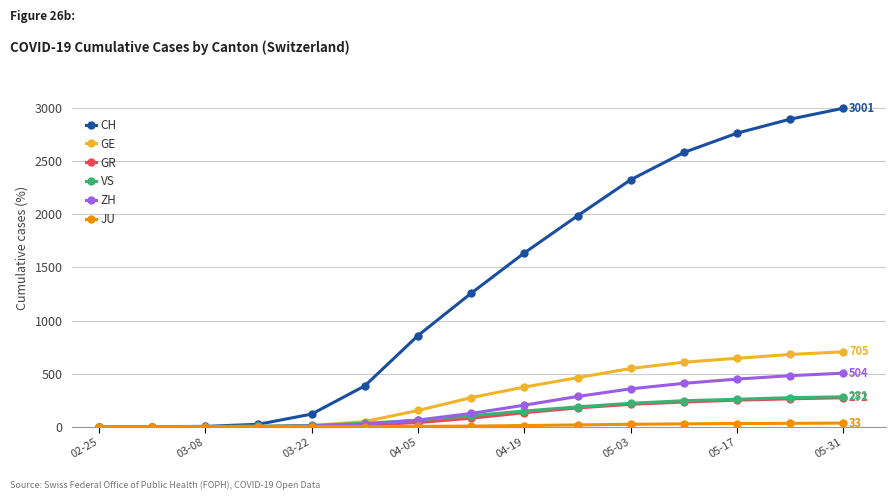

What is the maximum value shown in the chart?

3001